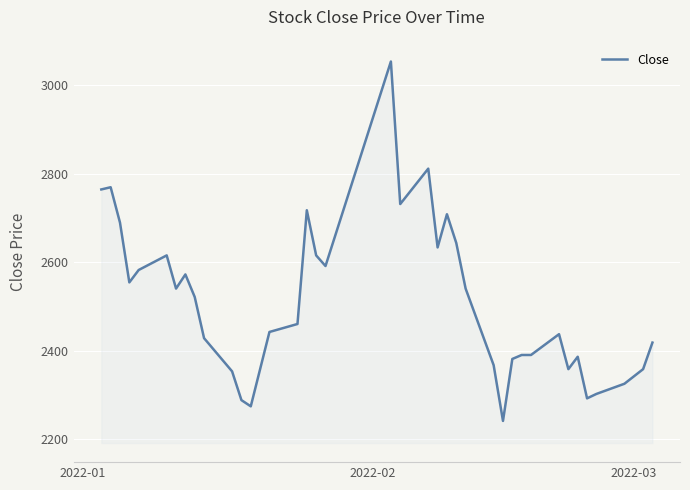

What is the minimum value shown in the chart?

2241